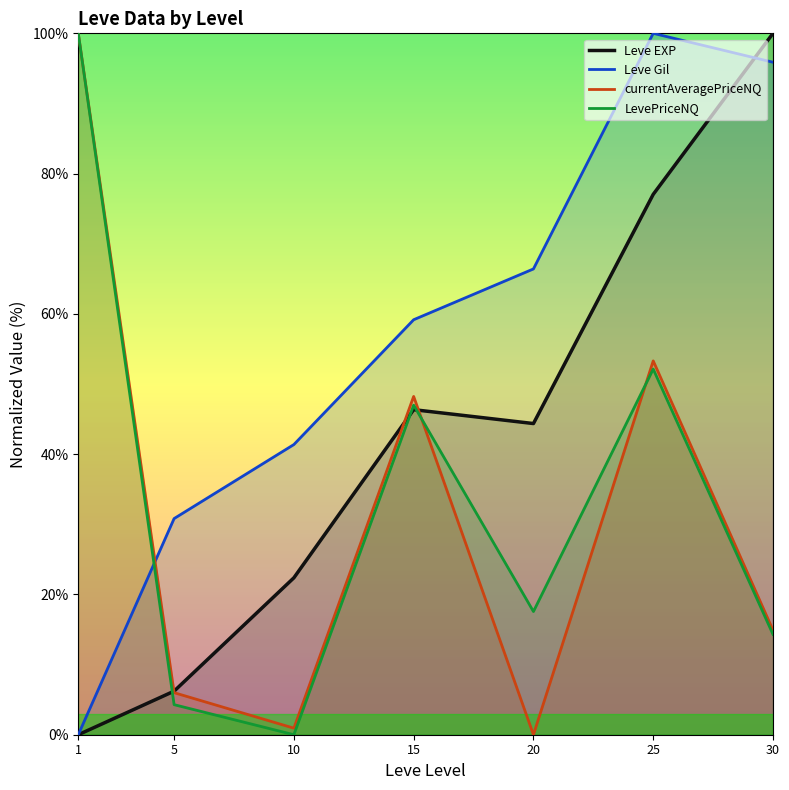

Does the chart display data point markers on the line(s)?

No